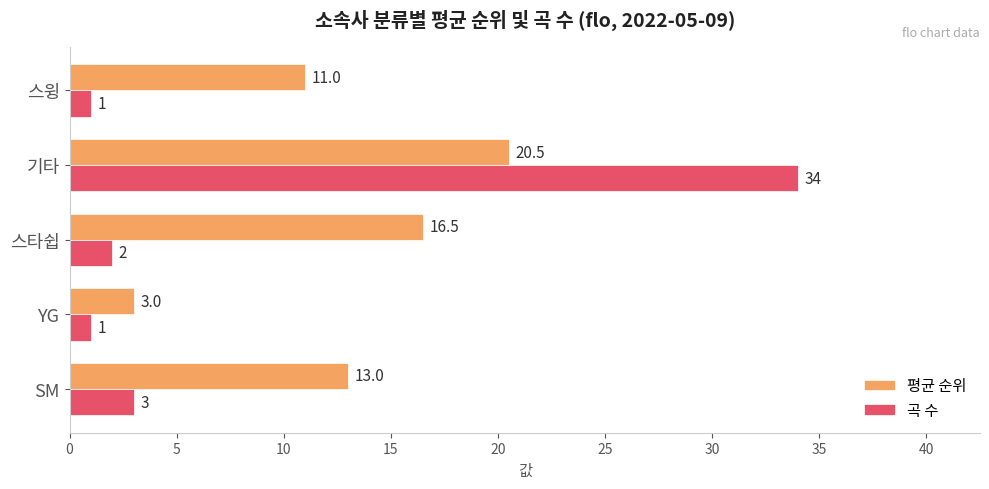

What is the sum of all 평균 순위 values?

64.0